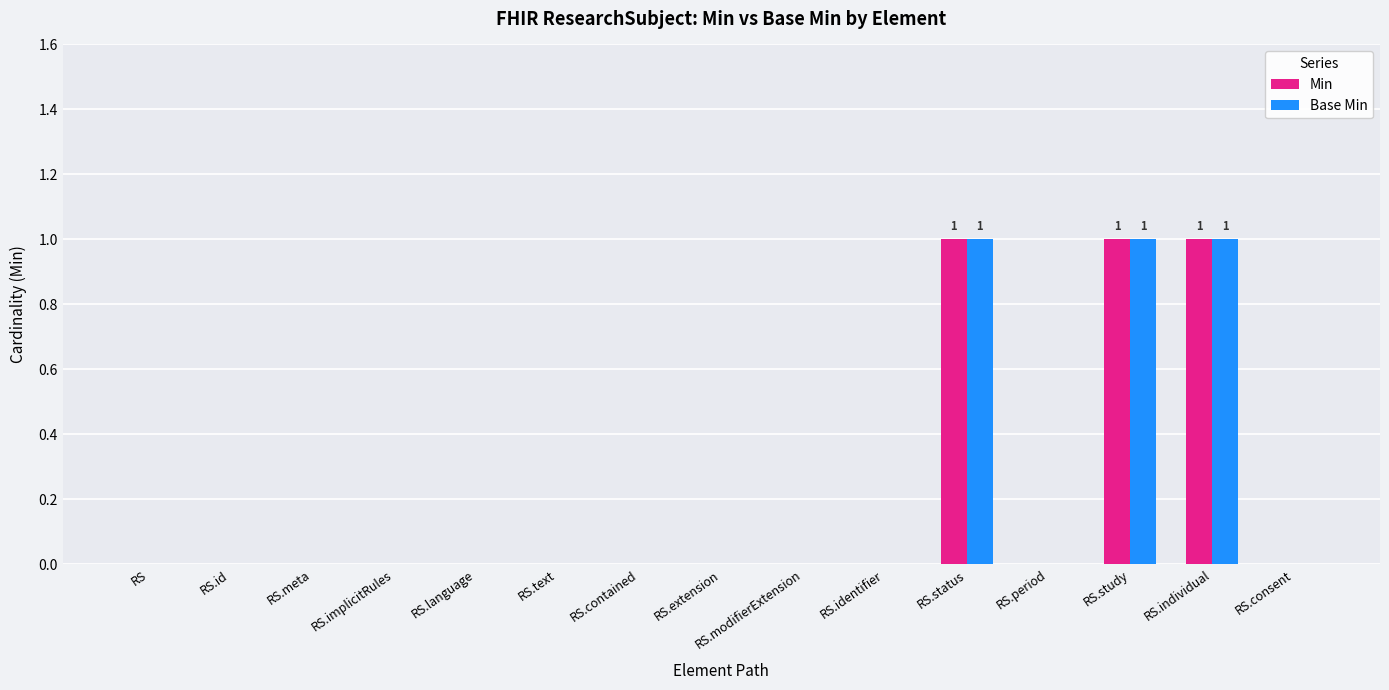

Is the value of Base Min at RS.status greater than the value of Min at RS.text?

Yes